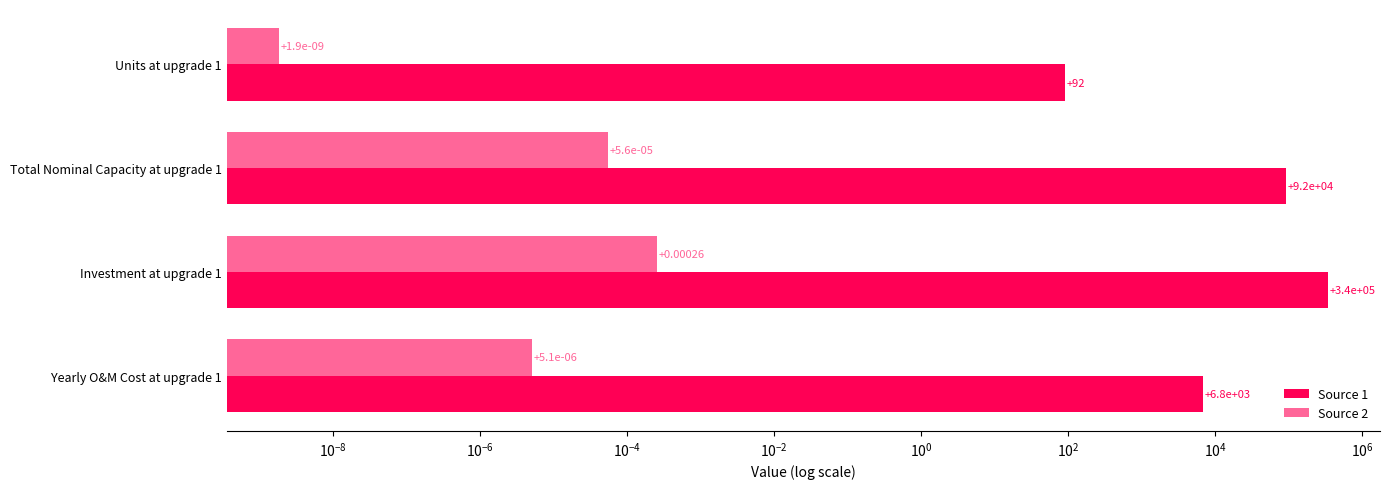

Rank the series by their average value, from highest to lowest.

Source 1, Source 2